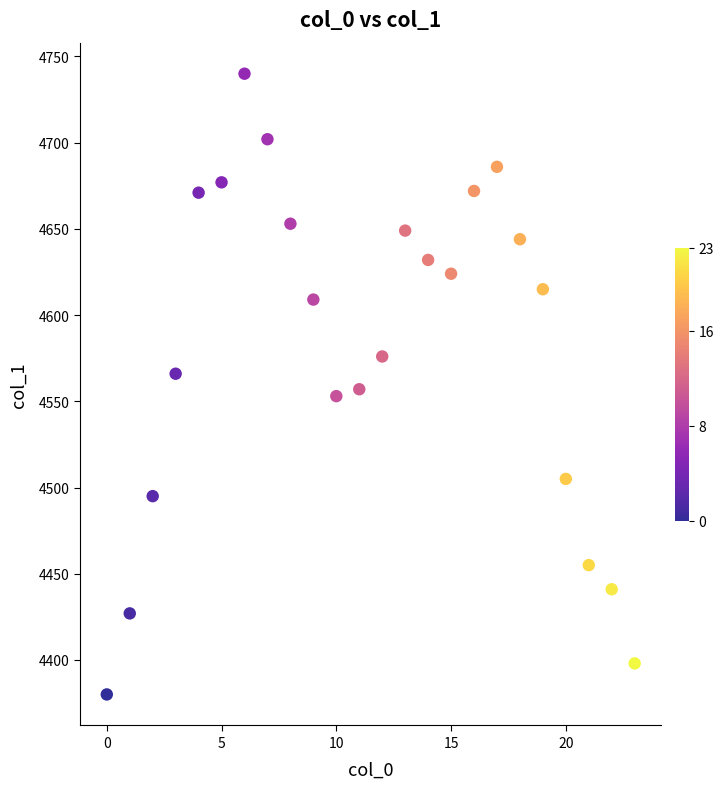

What is the range of X values (max minus min)?

23